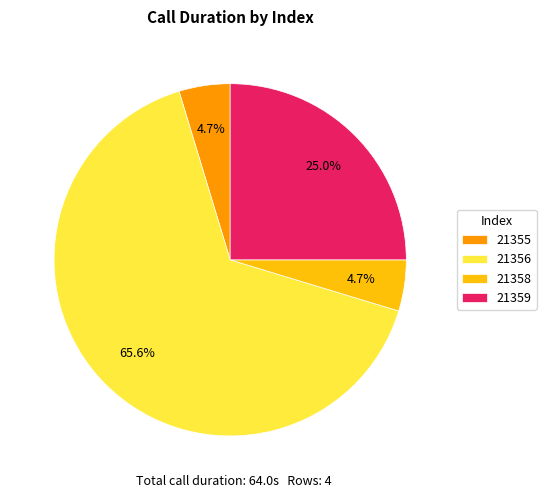

How many slices are in this pie chart?

4